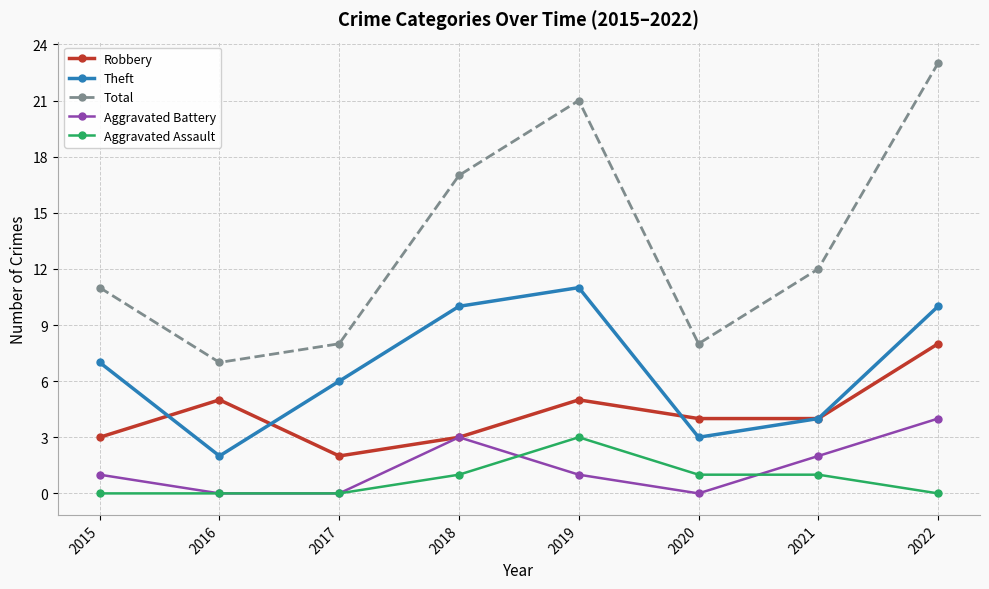

The Aggravated Battery series shows -3 at 2020. True or false?

False